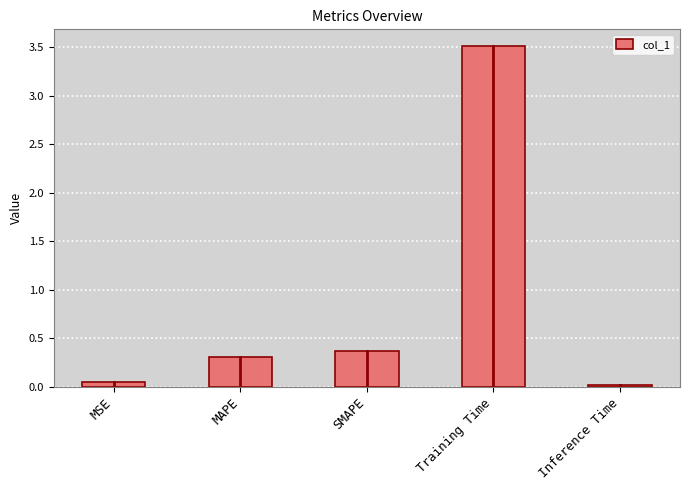

What is the ratio of the value at SMAPE to the value at Training Time?

0.1